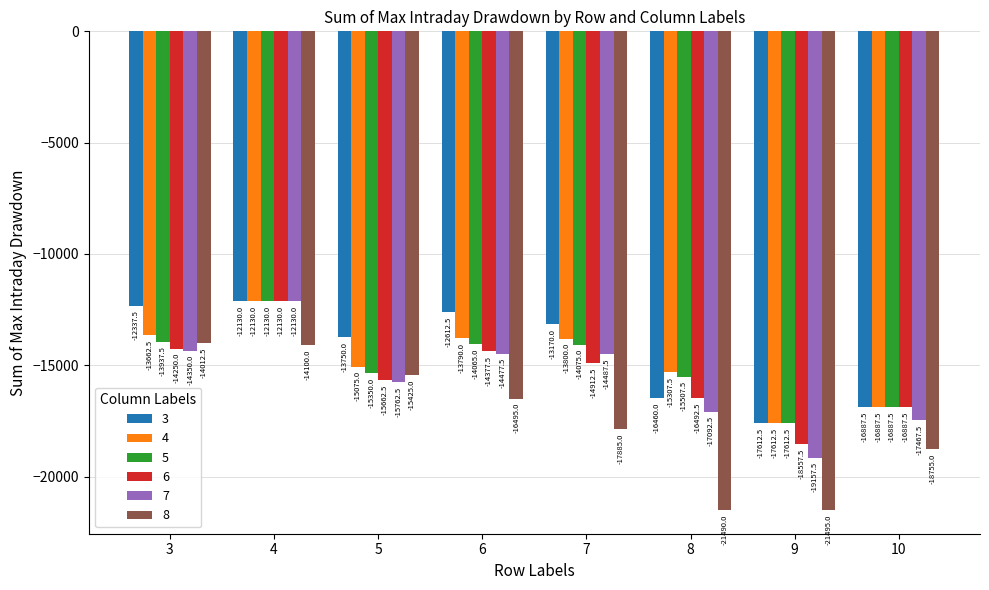

List the labels in order of 4 value, largest first.

4, 3, 6, 7, 5, 8, 10, 9